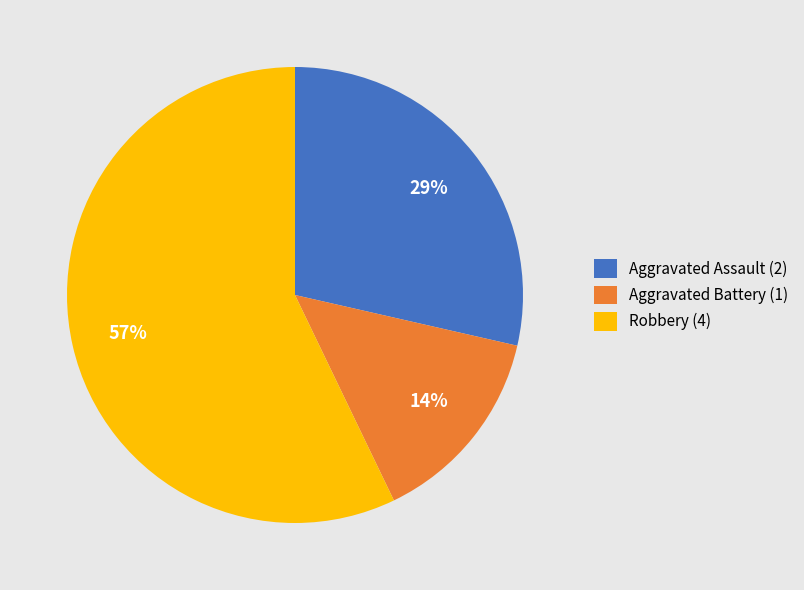

True or false: Robbery (4) accounts for 57% of the total.

True